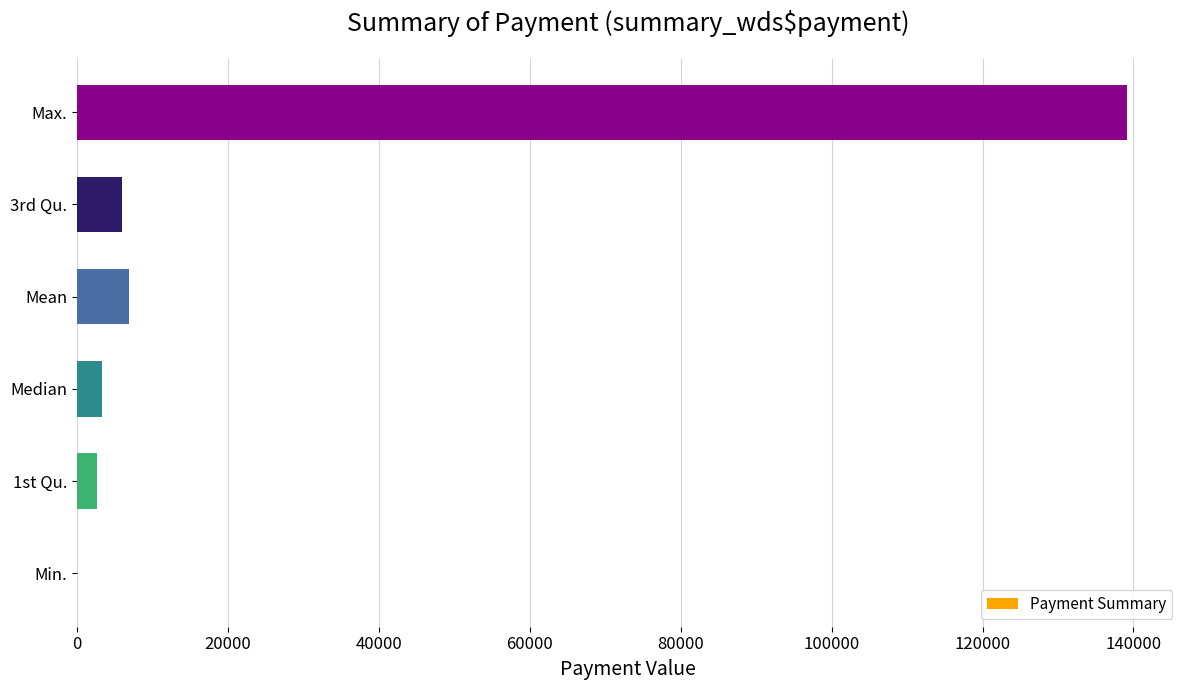

What is the sum of all values?

158143.6